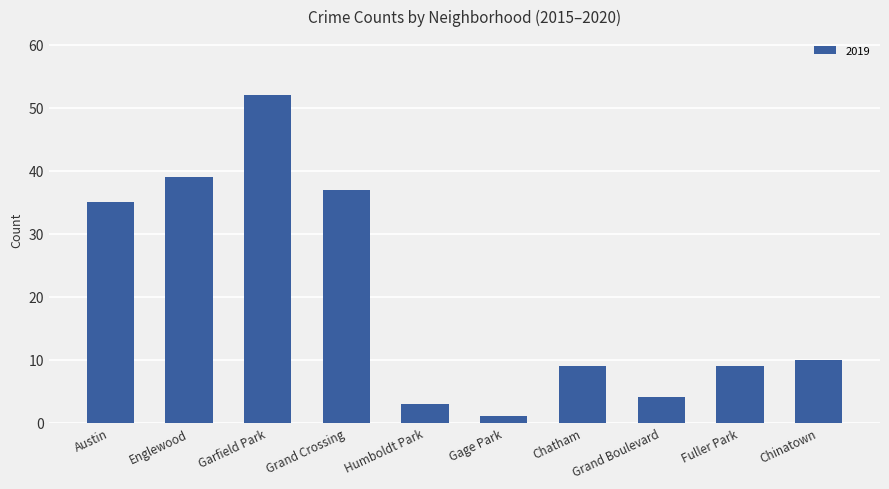

What is the label of the 10th bar from the left?

Chinatown